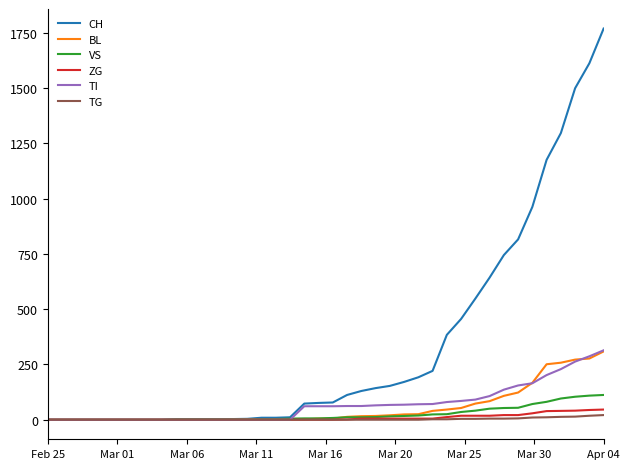

Which series has the largest range (max minus min)?

CH